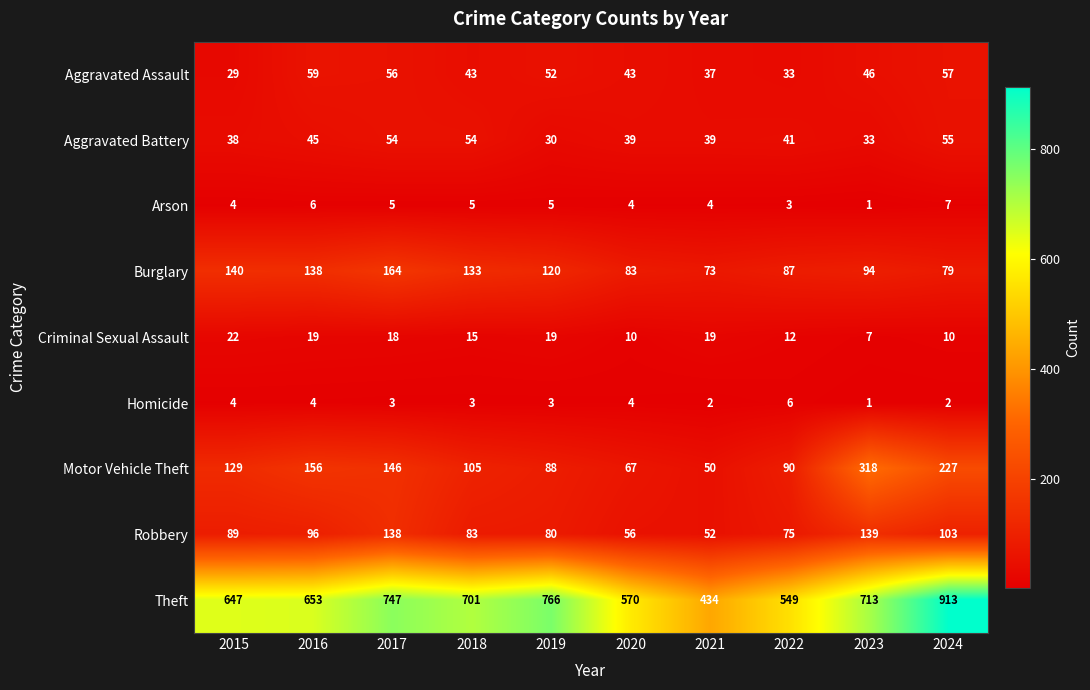

Which series has the widest spread of values?

Theft